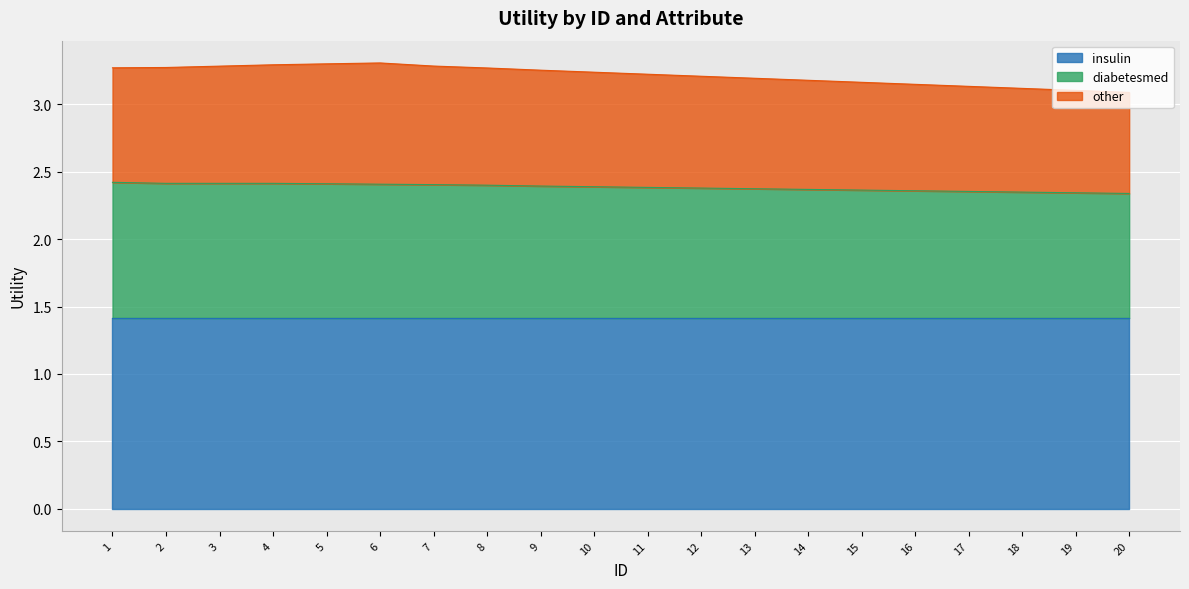

The insulin series shows 1.4 at 10. True or false?

True